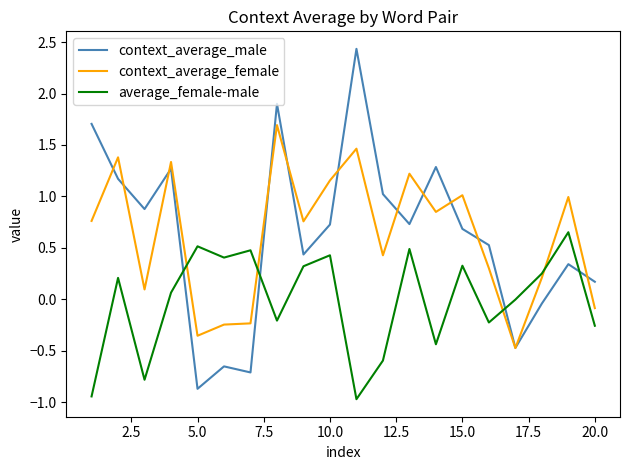

Which series has the largest range (max minus min)?

context_average_male